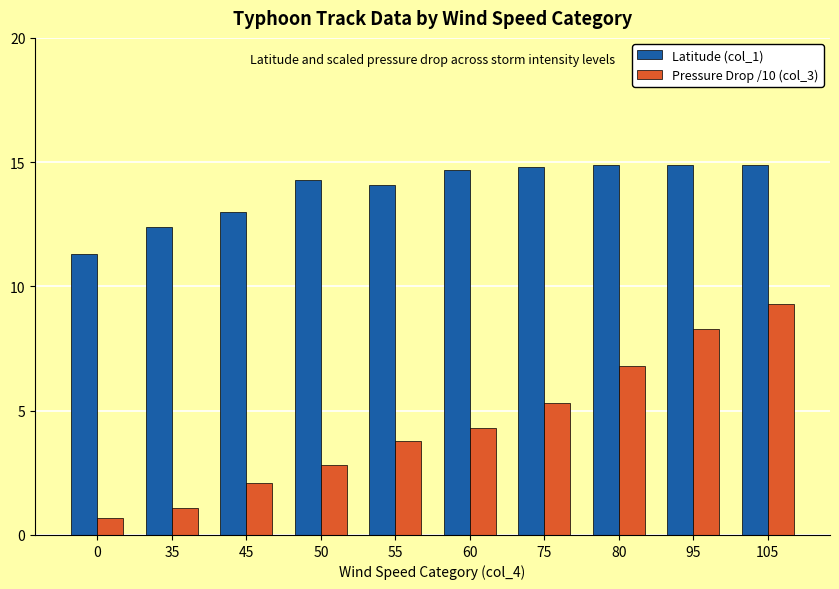

At how many categories does at least one series exceed 14?

7